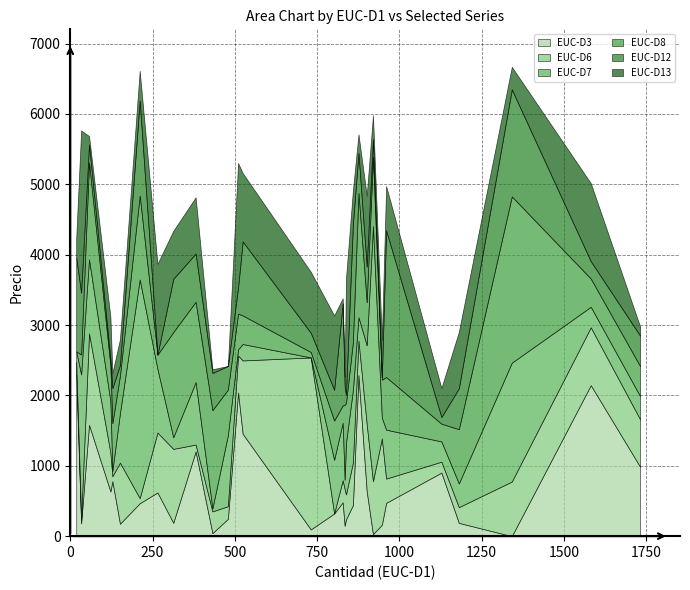

What are all the series names shown in the legend?

EUC-D3, EUC-D6, EUC-D7, EUC-D8, EUC-D12, EUC-D13